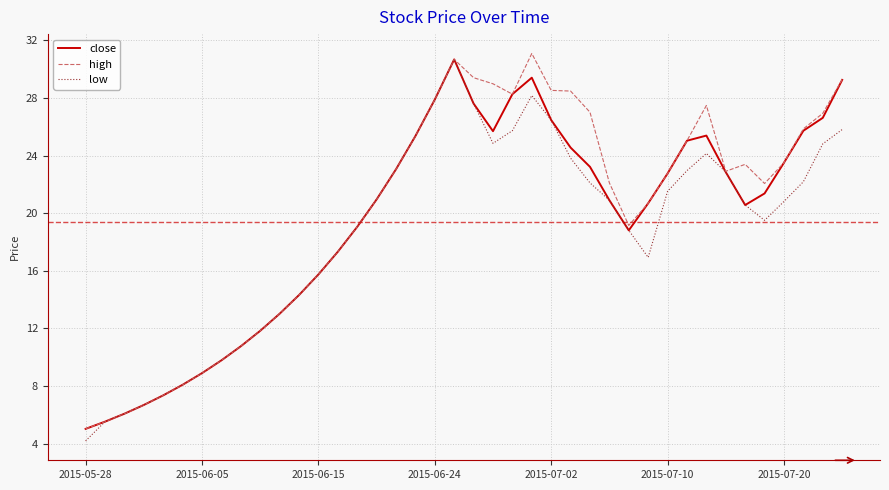

What is the maximum value shown in the chart?

31.1